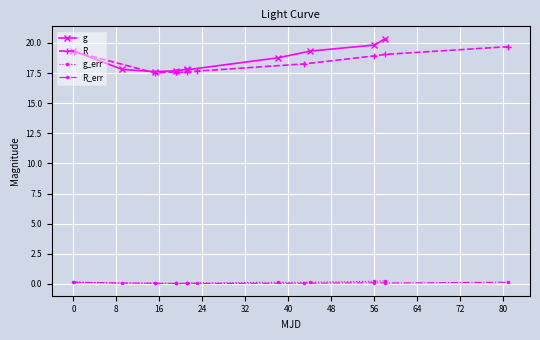

What is the value of the g point at the 1st from the left?

19.3